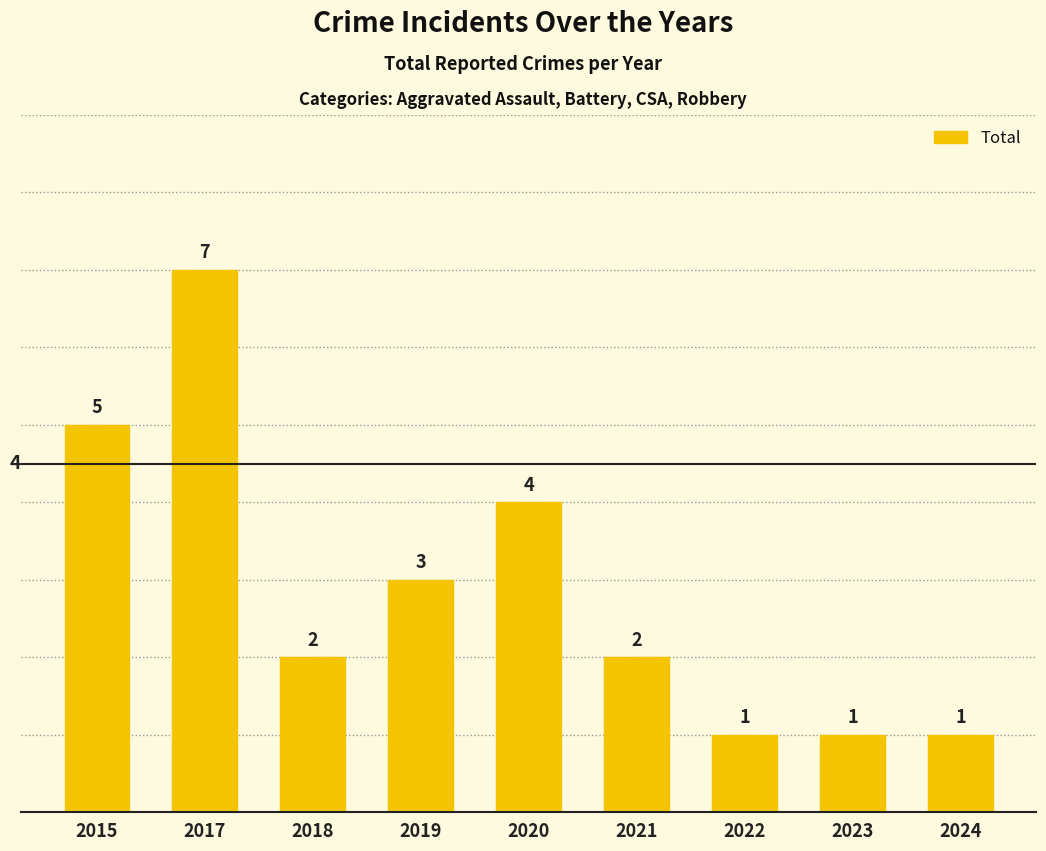

What is the value of the 3rd bar from the left?

2